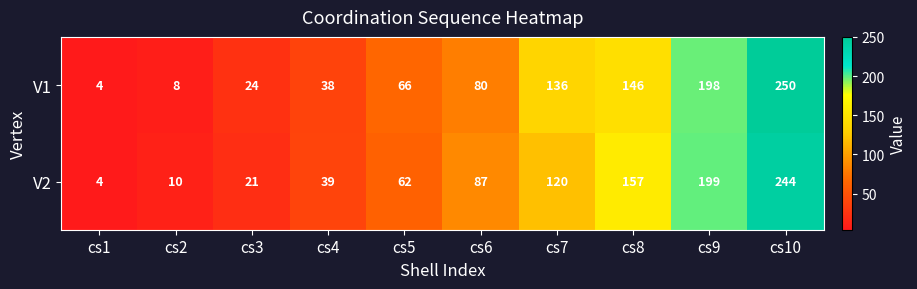

Is the value of V1 at cs8 greater than the value of V2 at cs7?

Yes